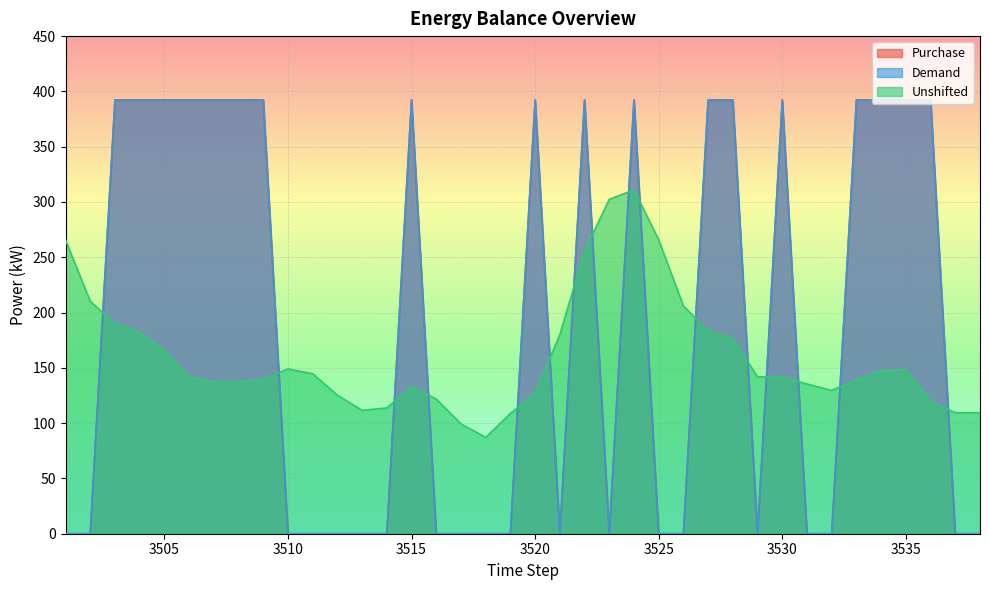

What is the difference between the maximum and minimum values in the Purchase series?

392.2